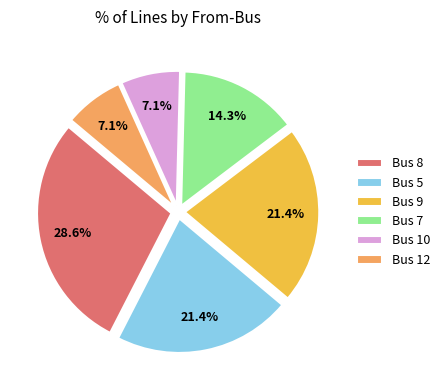

The Bus 10 slice represents 1% of the pie. True or false?

False